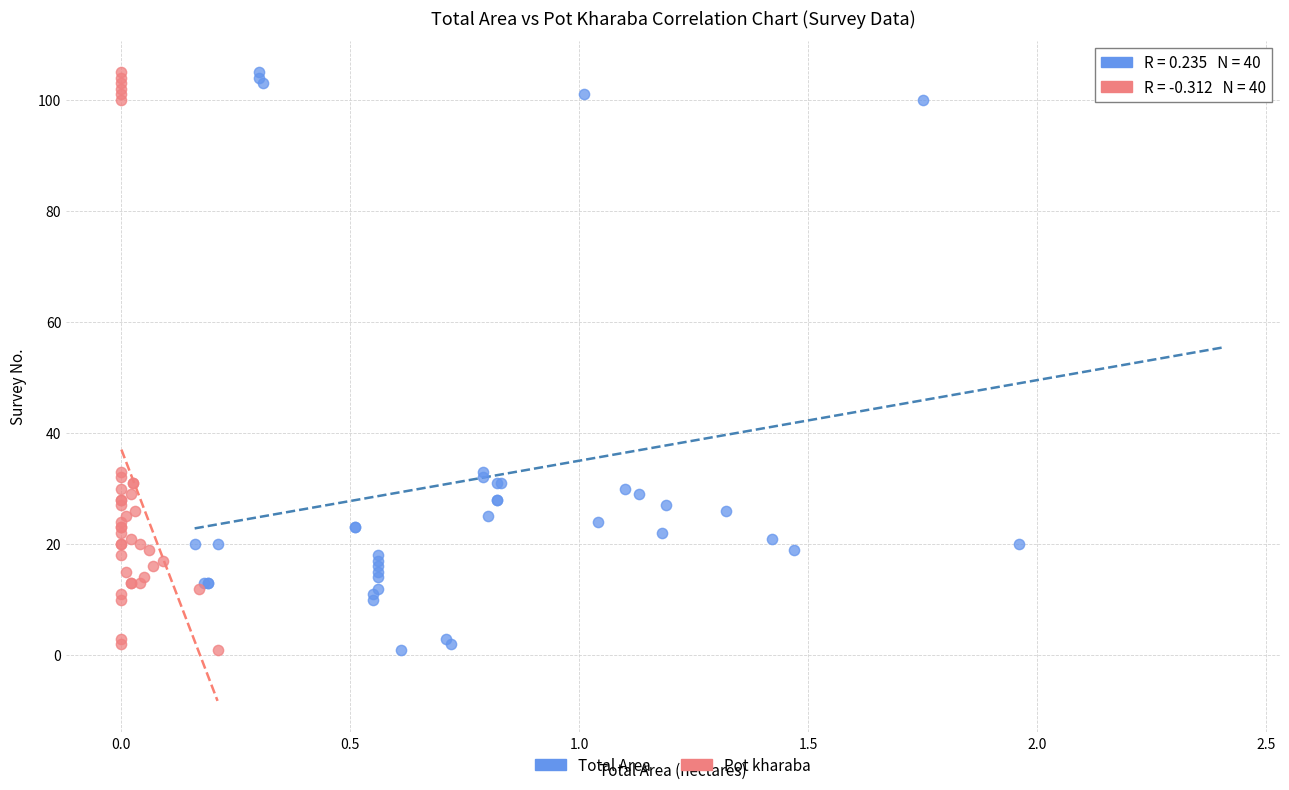

What are all the series names shown in the legend?

Total Area, Pot kharaba